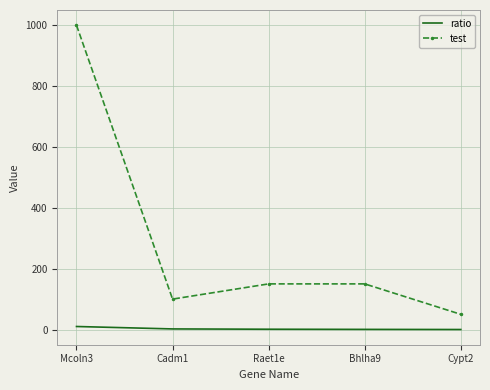

Which series has the largest total across all categories?

test